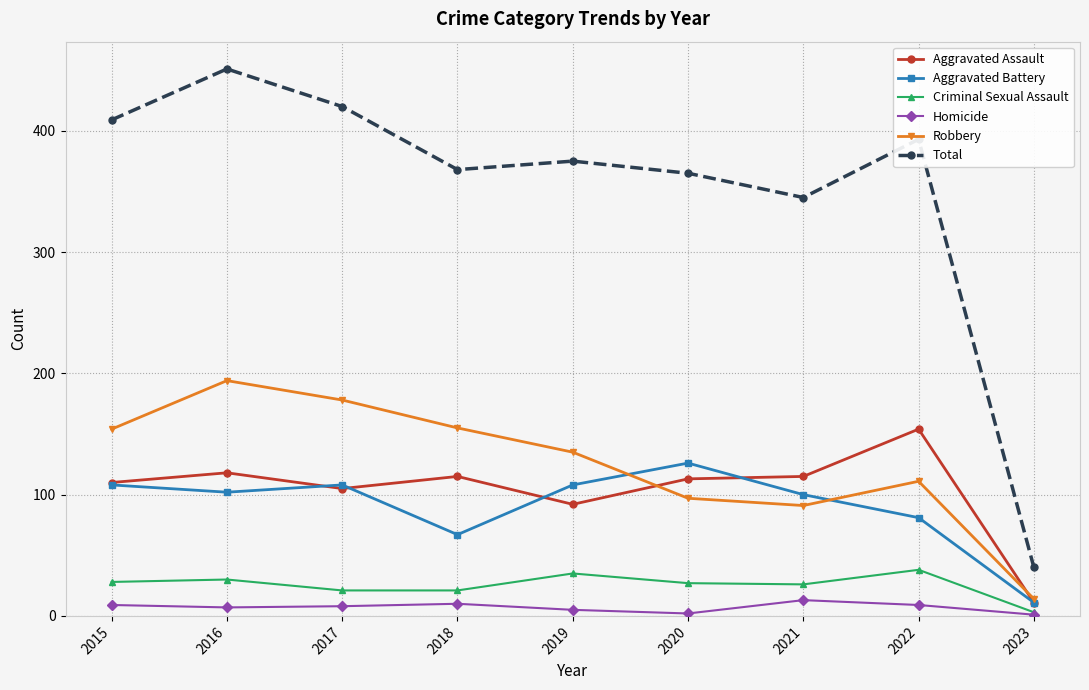

Which category has the highest value in the Aggravated Assault series?

2022